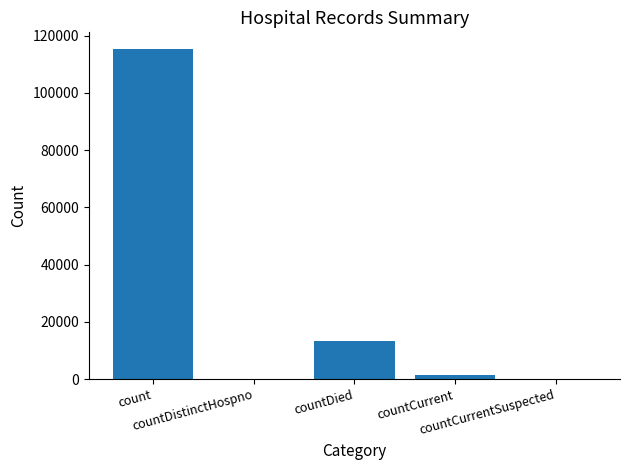

What is the sum of all values?

130105